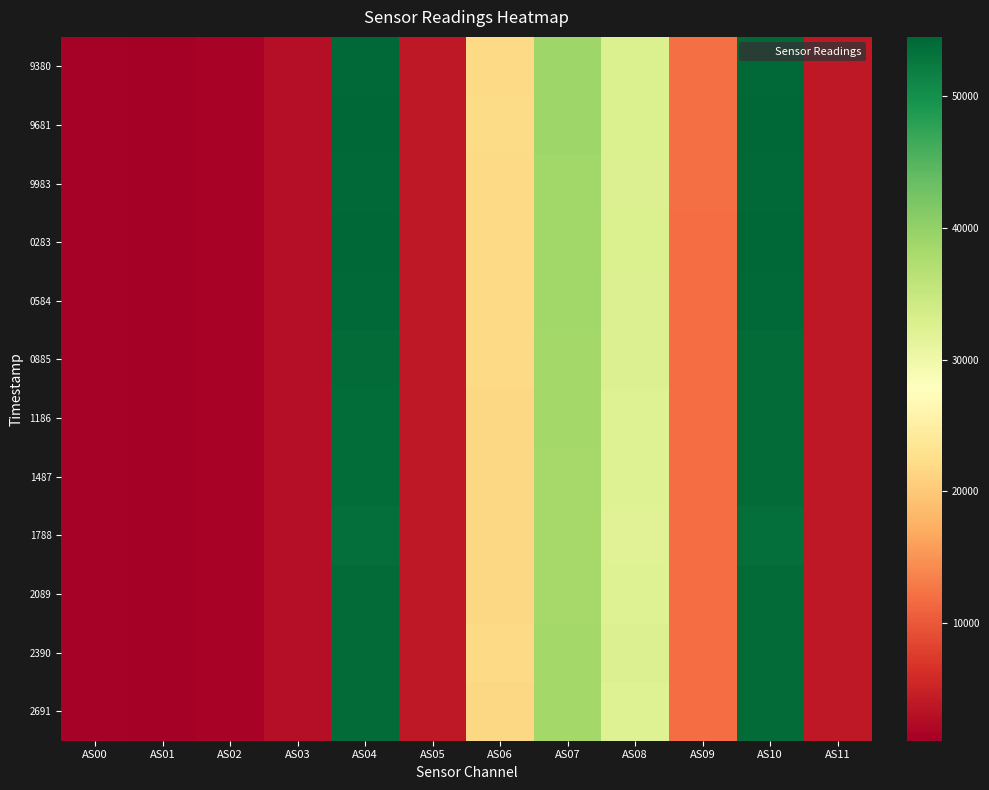

Reading left to right, transcribe all the data shown in this chart.

9380: AS00=1316	AS01=1073	AS02=1608	AS03=2894	AS04=54313	AS05=3900	AS06=21843	AS07=38874	AS08=32650	AS09=11975	AS10=54202	AS11=3898
9681: AS00=1309	AS01=1063	AS02=1592	AS03=2884	AS04=54489	AS05=3898	AS06=21951	AS07=38954	AS08=32717	AS09=11968	AS10=54528	AS11=3904
9983: AS00=1299	AS01=1054	AS02=1578	AS03=2865	AS04=54260	AS05=3878	AS06=21835	AS07=38777	AS08=32556	AS09=11907	AS10=54262	AS11=3882
0283: AS00=1301	AS01=1055	AS02=1579	AS03=2866	AS04=54352	AS05=3884	AS06=21875	AS07=38814	AS08=32609	AS09=11905	AS10=54361	AS11=3886
0584: AS00=1299	AS01=1053	AS02=1575	AS03=2860	AS04=54217	AS05=3878	AS06=21852	AS07=38784	AS08=32554	AS09=11899	AS10=54232	AS11=3880
0885: AS00=1293	AS01=1048	AS02=1569	AS03=2848	AS04=54080	AS05=3868	AS06=21738	AS07=38602	AS08=32400	AS09=11852	AS10=54084	AS11=3870
1186: AS00=1290	AS01=1045	AS02=1563	AS03=2831	AS04=53894	AS05=3854	AS06=21686	AS07=38512	AS08=32304	AS09=11817	AS10=53974	AS11=3860
1487: AS00=1288	AS01=1044	AS02=1561	AS03=2833	AS04=53888	AS05=3842	AS06=21678	AS07=38409	AS08=32323	AS09=11777	AS10=53915	AS11=3850
1788: AS00=1284	AS01=1042	AS02=1557	AS03=2828	AS04=53645	AS05=3830	AS06=21620	AS07=38351	AS08=32169	AS09=11753	AS10=53629	AS11=3834
2089: AS00=1289	AS01=1045	AS02=1563	AS03=2841	AS04=53998	AS05=3858	AS06=21695	AS07=38424	AS08=32360	AS09=11791	AS10=53976	AS11=3854
2390: AS00=1292	AS01=1046	AS02=1566	AS03=2843	AS04=54005	AS05=3858	AS06=21755	AS07=38530	AS08=32390	AS09=11836	AS10=54051	AS11=3864
2691: AS00=1291	AS01=1046	AS02=1563	AS03=2839	AS04=53918	AS05=3852	AS06=21702	AS07=38534	AS08=32362	AS09=11831	AS10=53960	AS11=3860